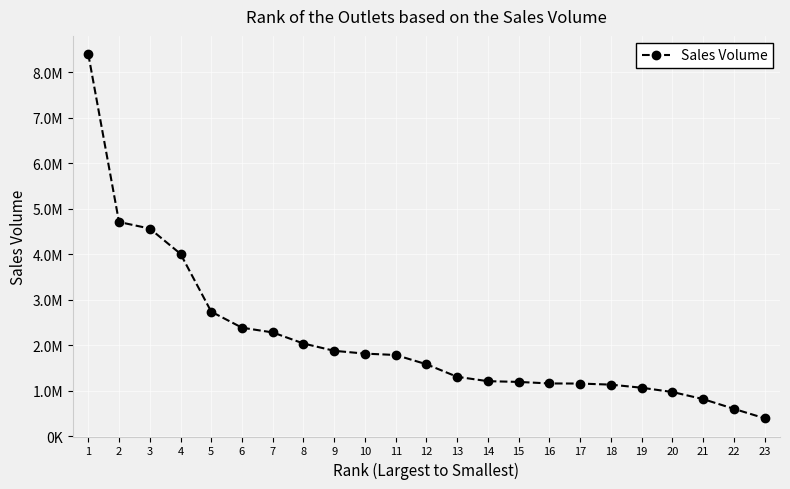

Does the chart have visible grid lines?

Yes